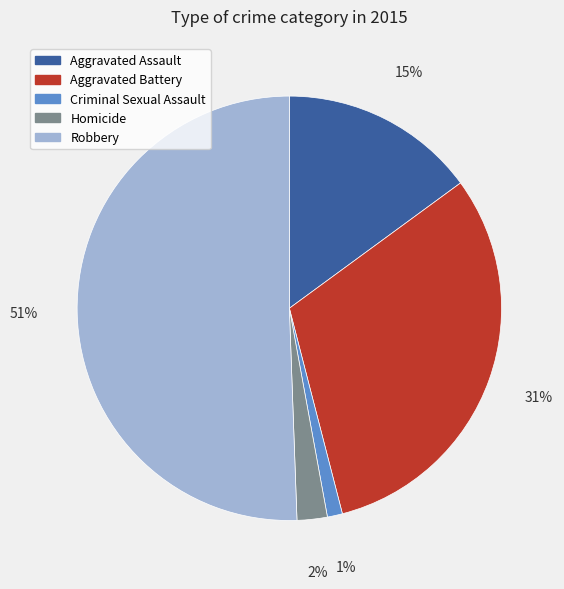

Between Aggravated Assault and Criminal Sexual Assault, which is larger?

Aggravated Assault